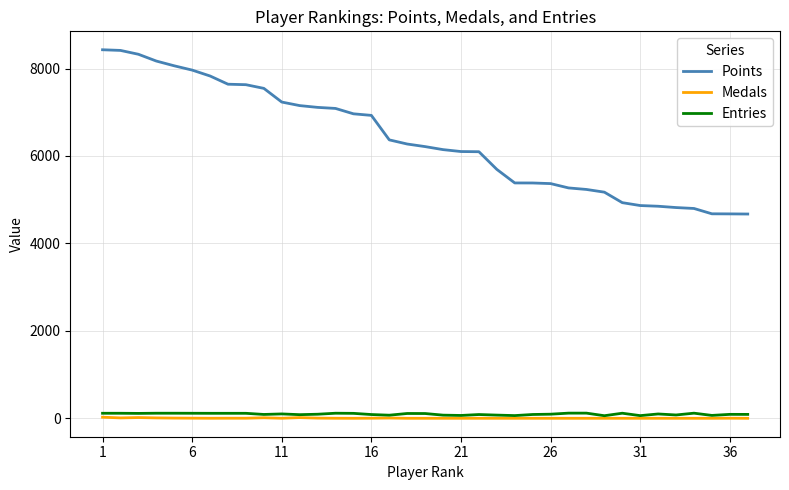

Which series has the widest spread of values?

Points